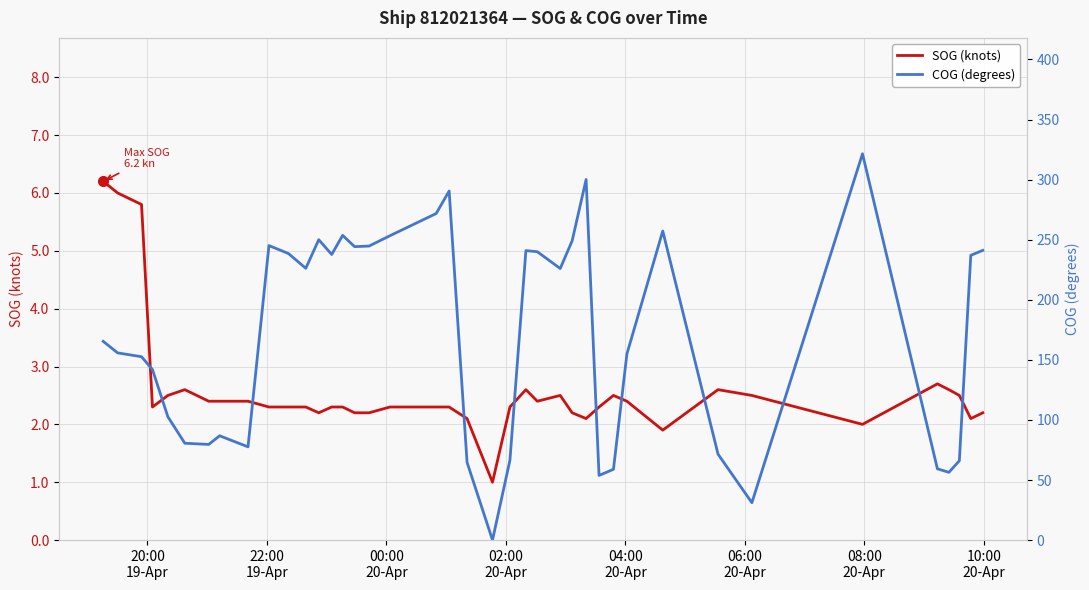

True or false: COG (degrees) has more than 1 interior local peaks.

True